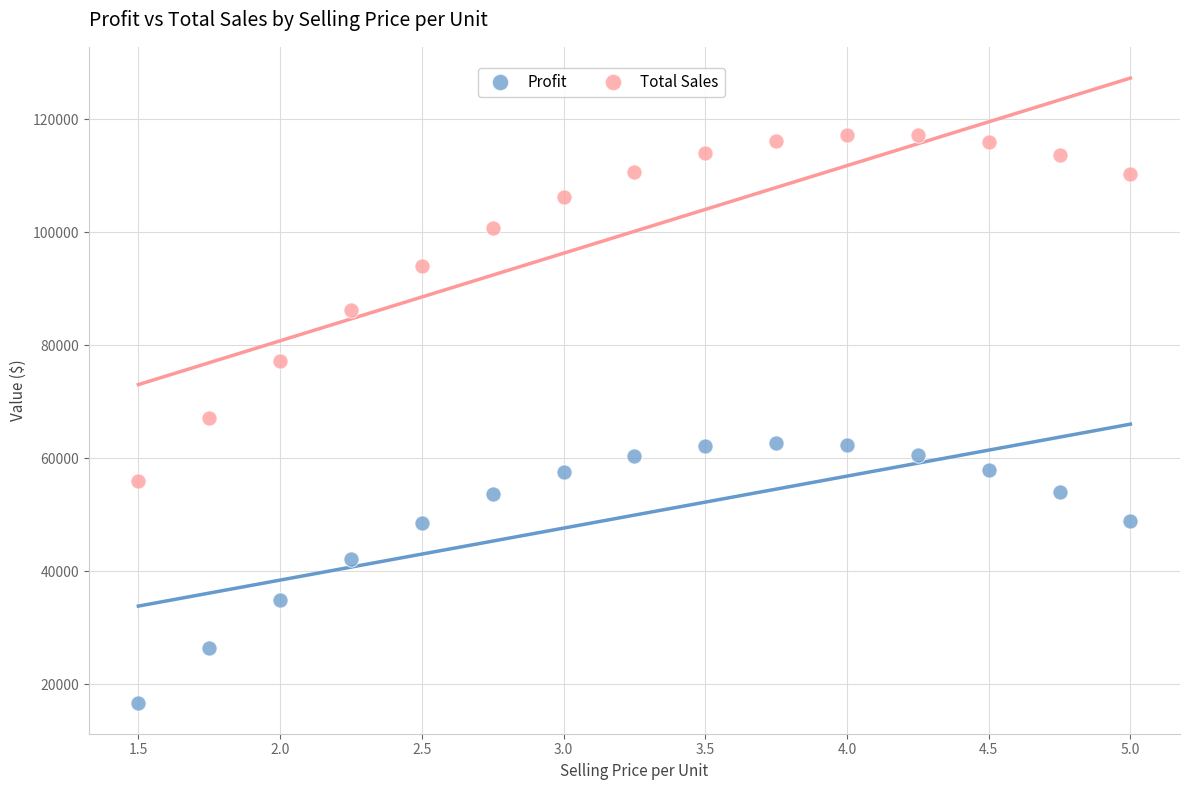

Which series has the widest spread of Y values?

Total Sales